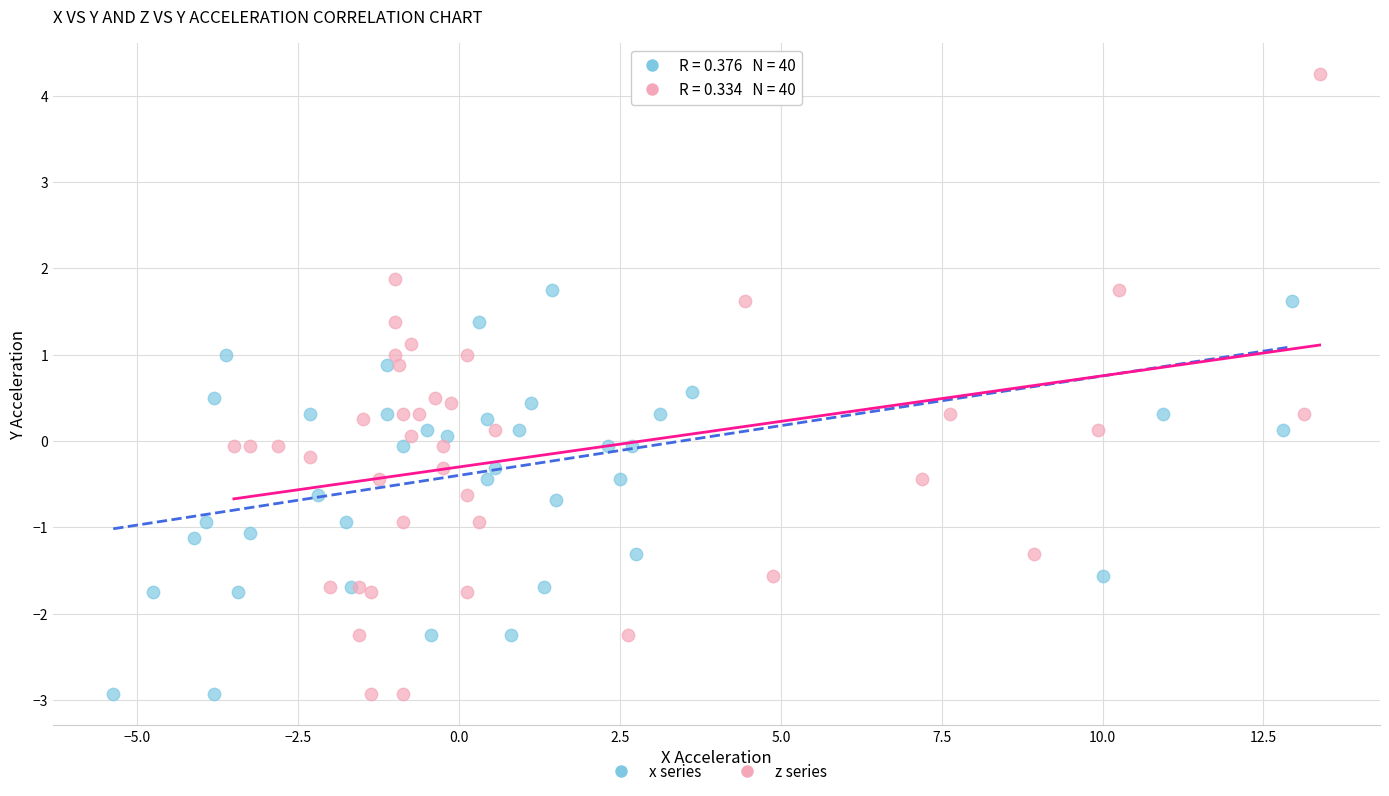

What are all the series names shown in the legend?

x series, z series